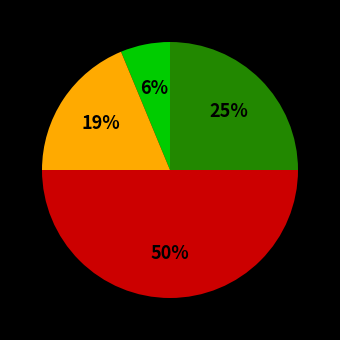

To the nearest percent, what is the average slice percentage?

25%